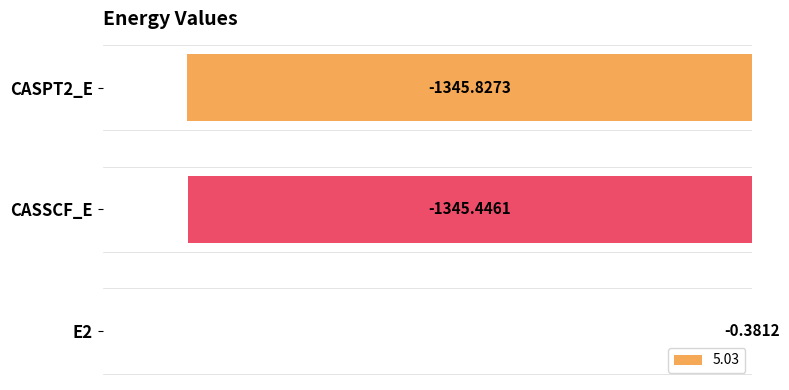

What is the sum of all values?

-2691.7